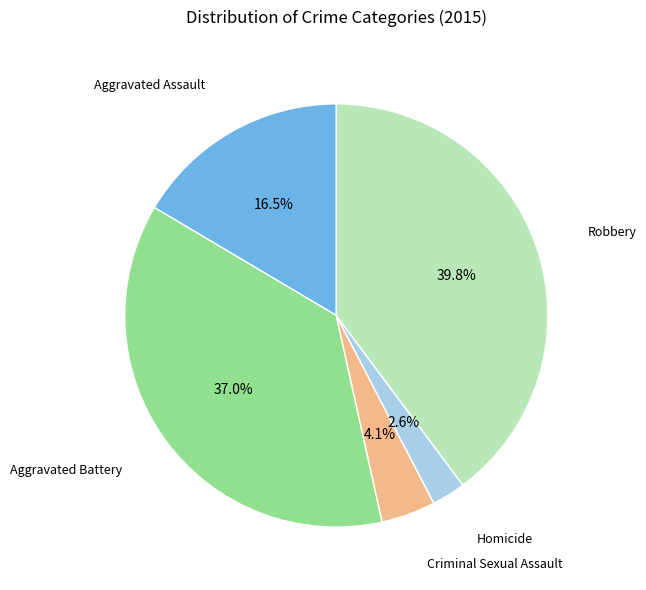

Is there any slice that represents more than half of the pie?

No